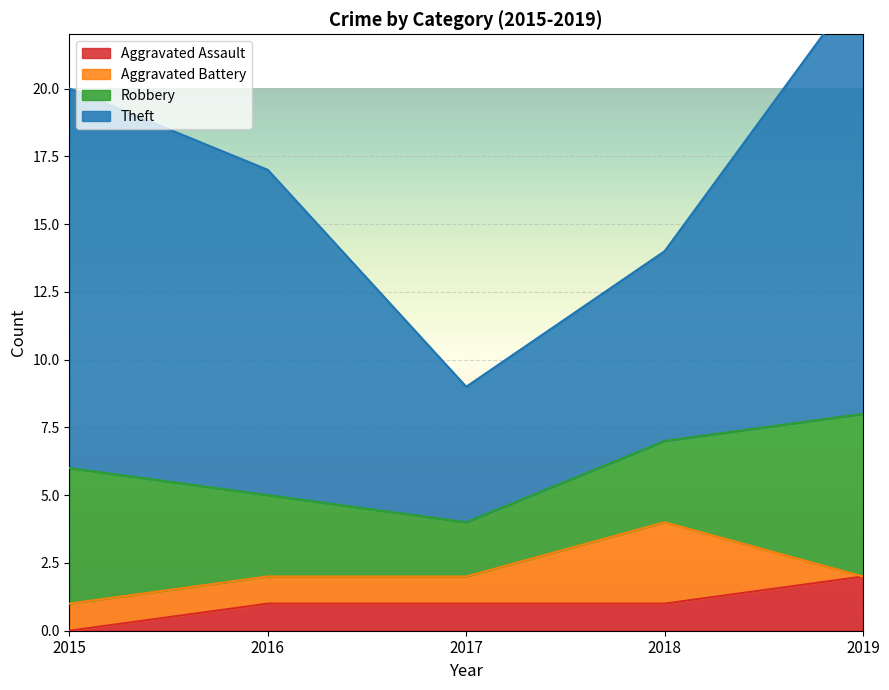

Rank the categories by Aggravated Battery value from highest to lowest.

2018, 2015, 2016, 2017, 2019